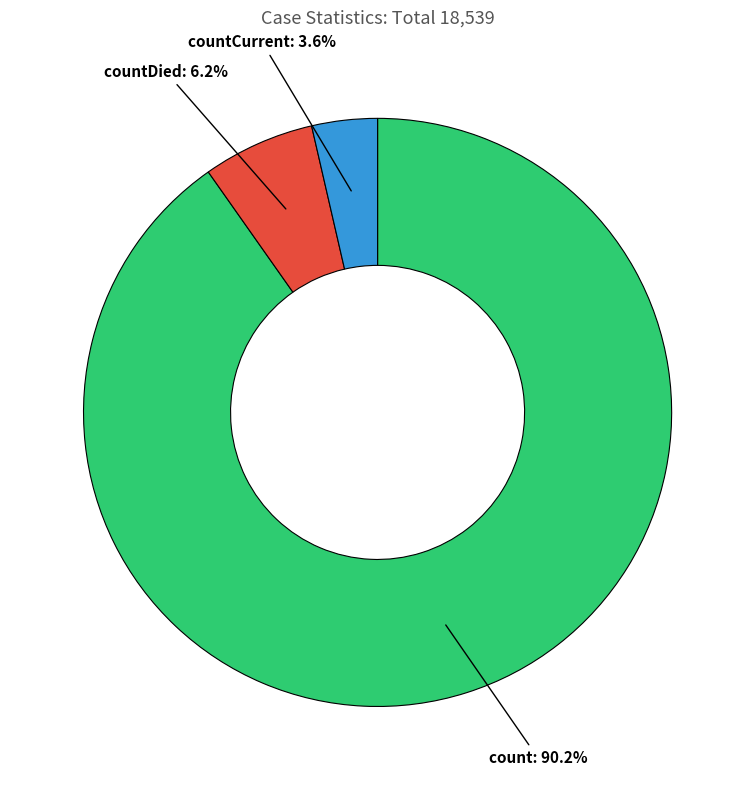

Is there any slice that represents more than half of the pie?

Yes